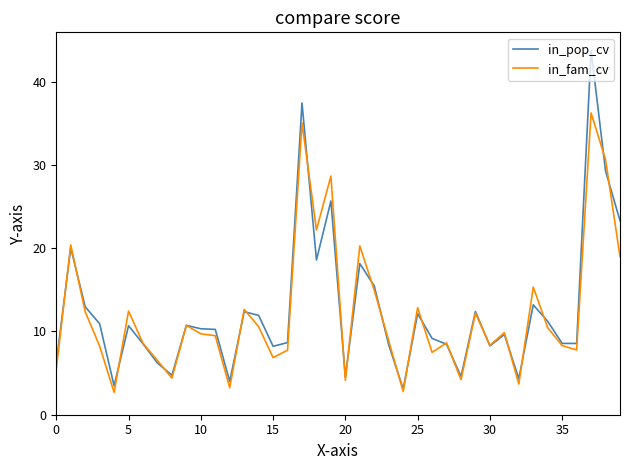

Which series has the widest spread of values?

in_pop_cv